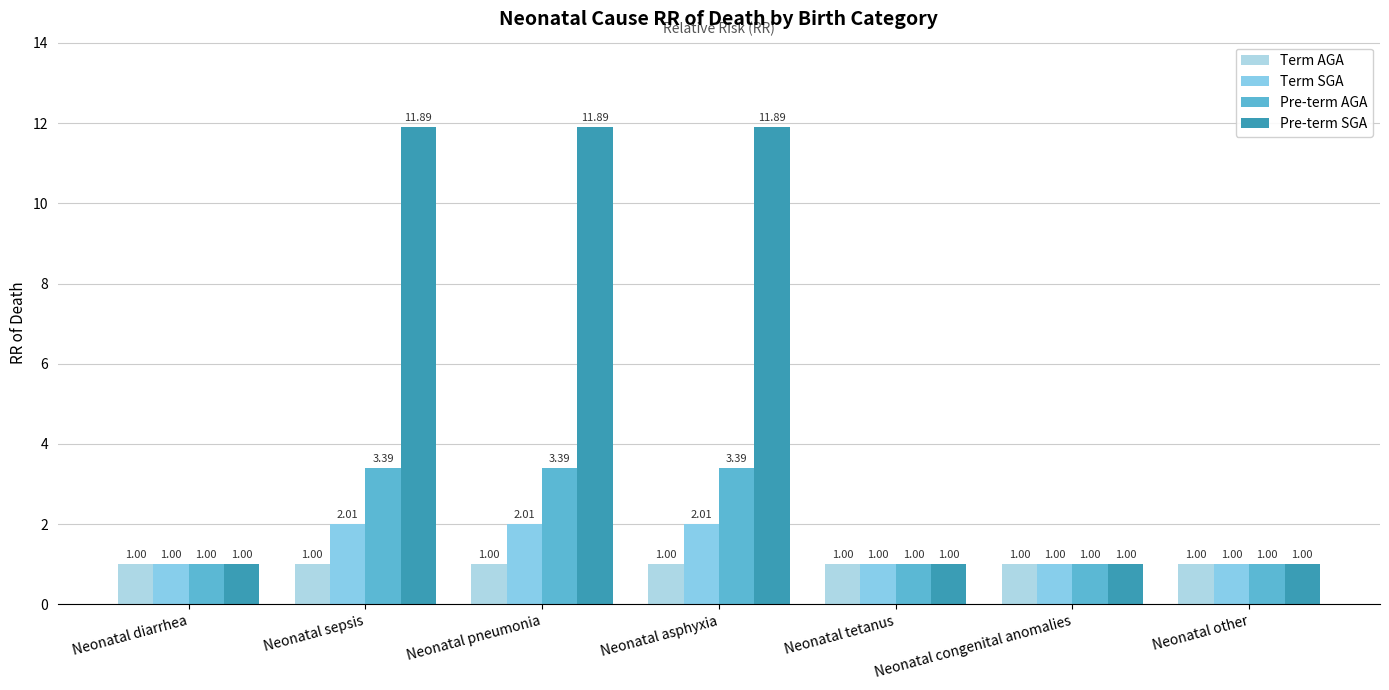

Is it true that Term AGA equals 1.7 at Neonatal sepsis?

False